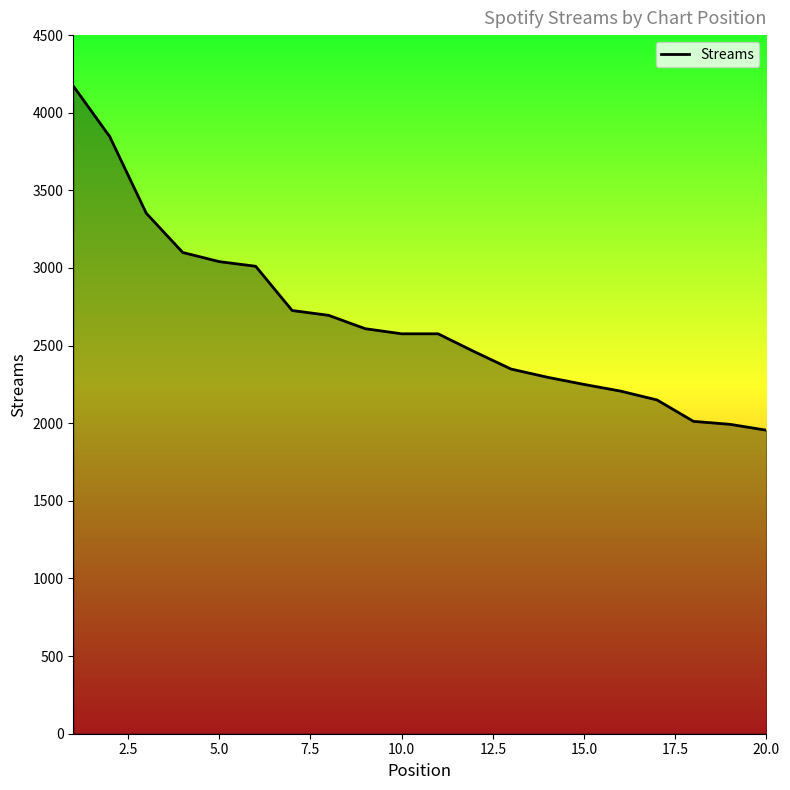

What is the smallest value displayed?

1955